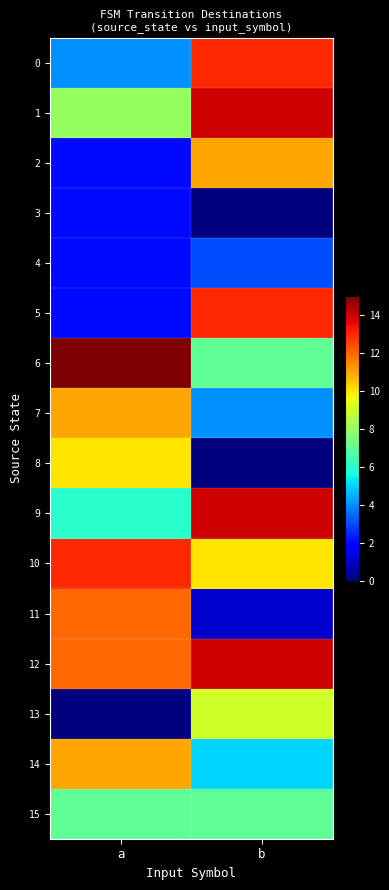

Which series changed the most between a and b?

5